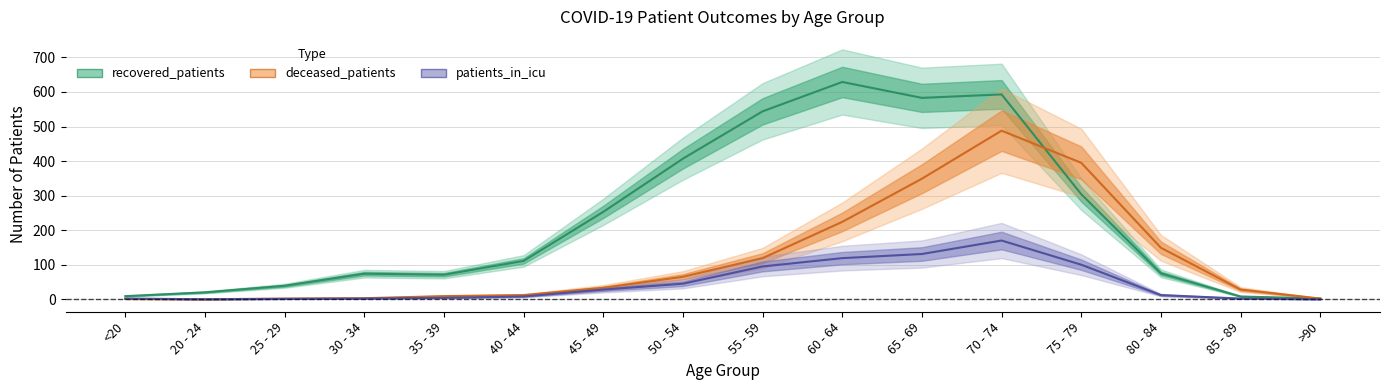

At which category does patients_in_icu reach its first local peak?

70 - 74